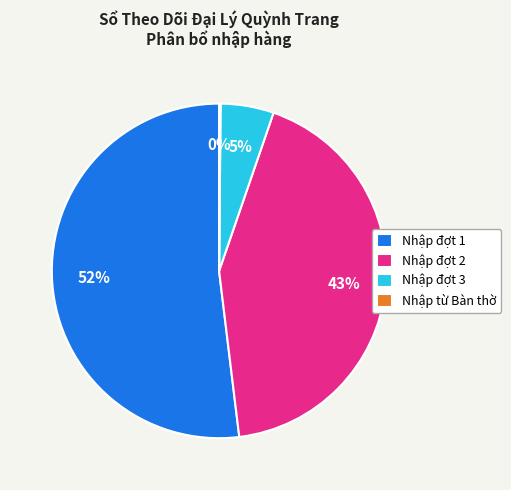

What is the ratio of the value at Nhập đợt 3 to the value at Nhập đợt 1?

0.1